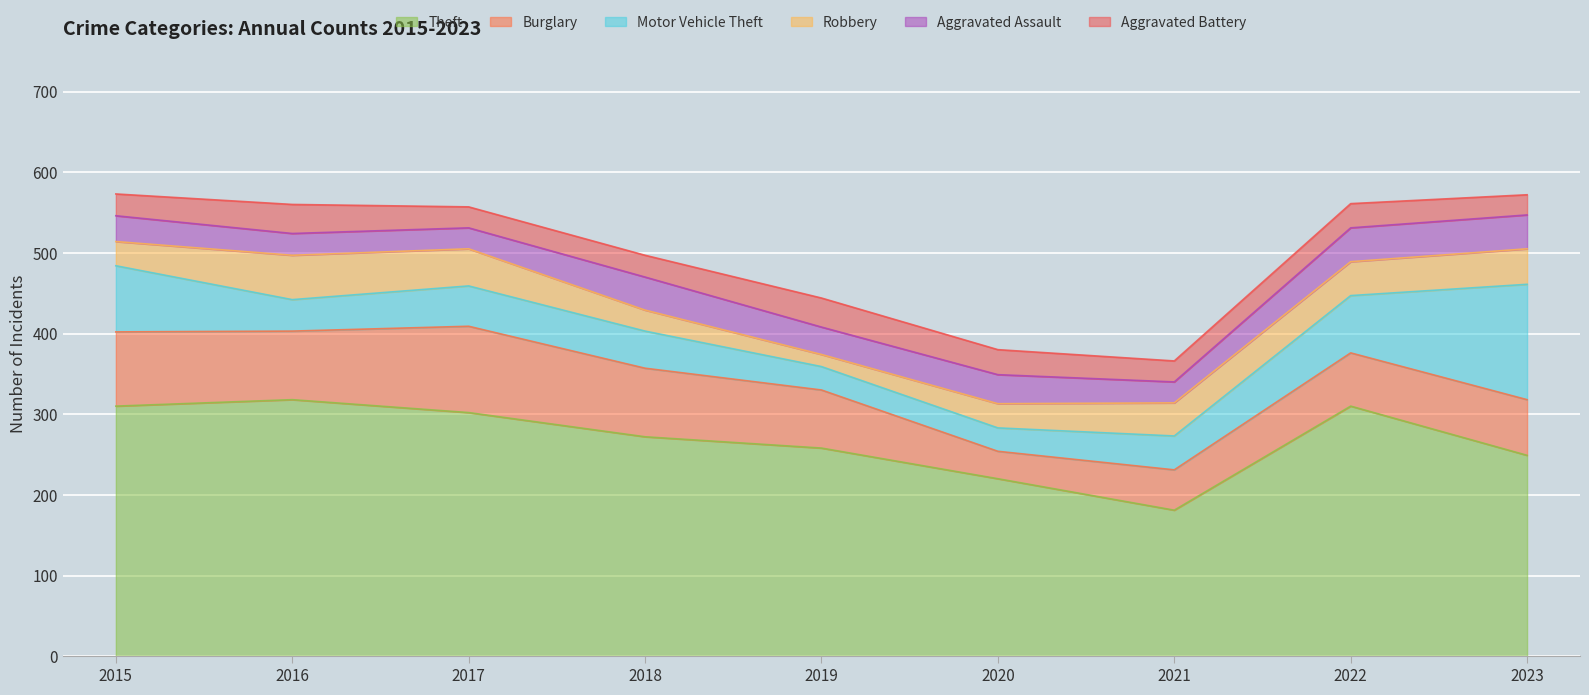

The Theft series shows 181 at 2021. True or false?

True